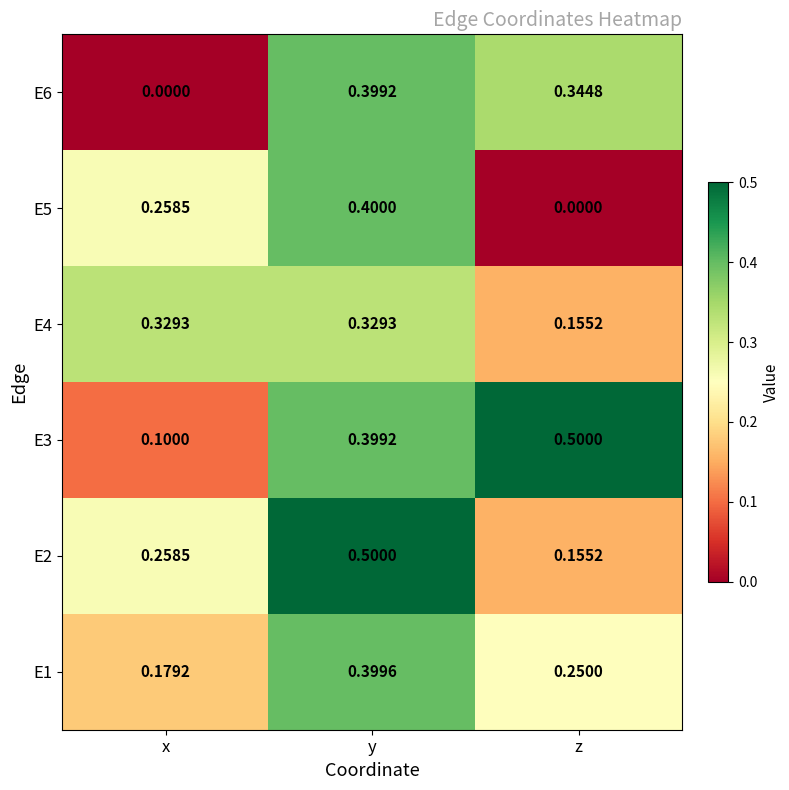

List the labels in order of E5 value, smallest first.

z, x, y